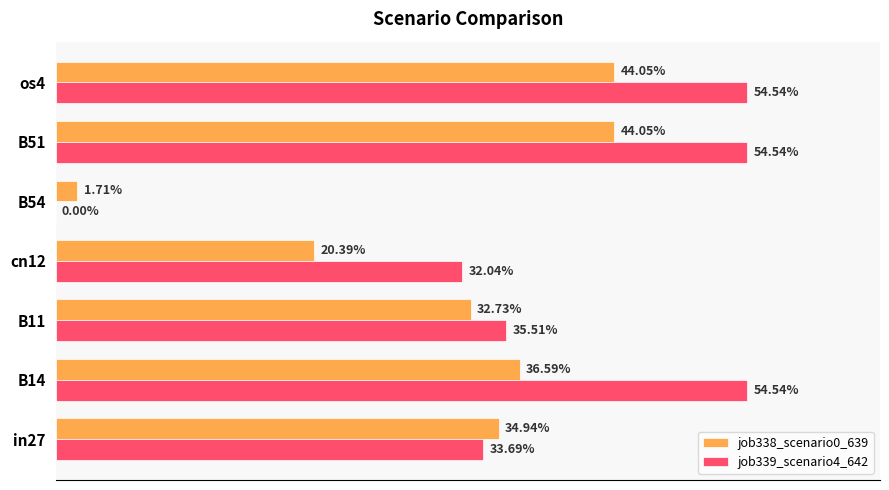

How many distinct data groups are displayed?

2